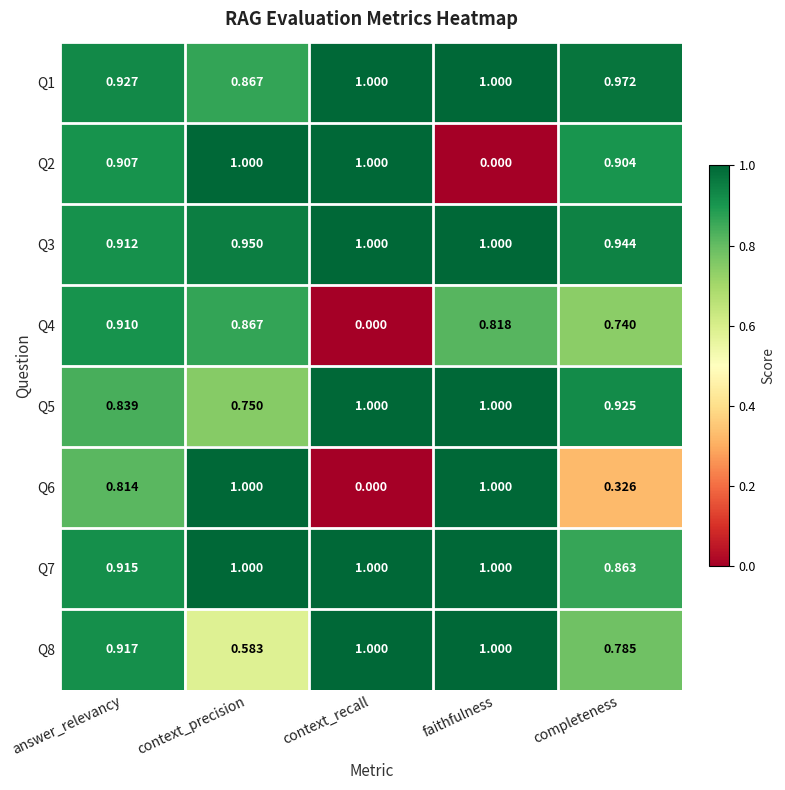

Rank the categories by Q4 value from highest to lowest.

answer_relevancy, context_precision, faithfulness, completeness, context_recall